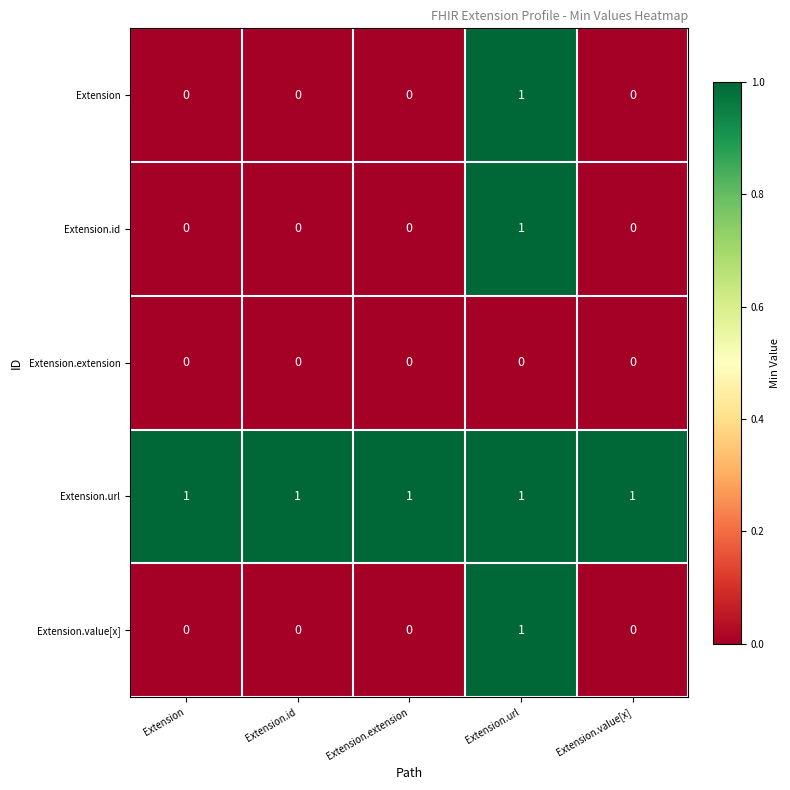

What is the greatest value displayed?

1